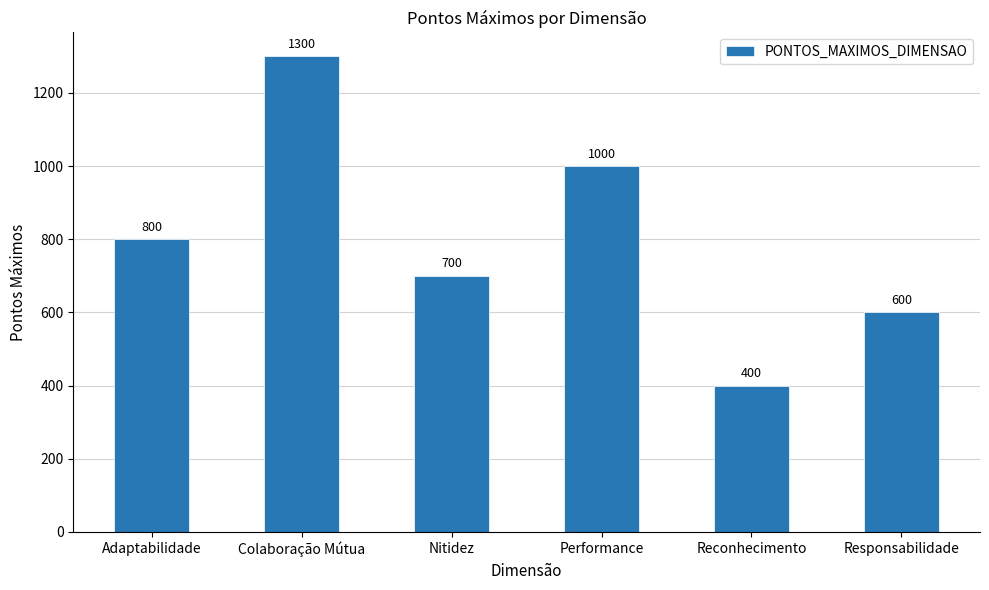

Rank the categories by value from highest to lowest.

Colaboração Mútua, Performance, Adaptabilidade, Nitidez, Responsabilidade, Reconhecimento